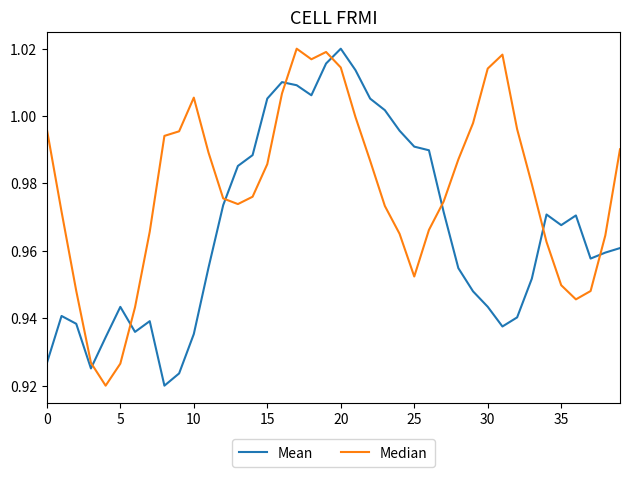

After their last crossing, which series has the higher values: Mean or Median?

Median